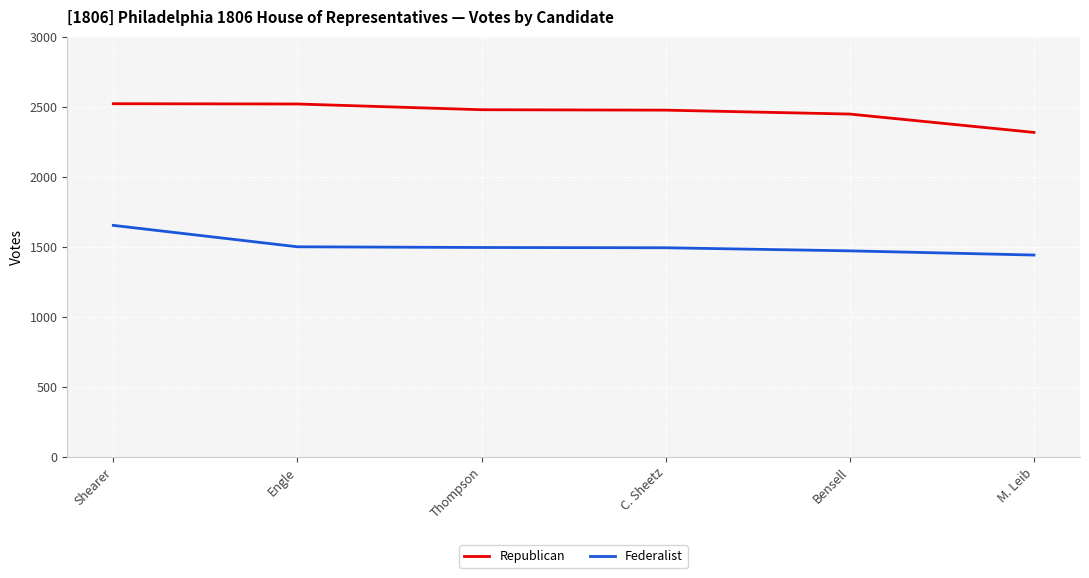

What is the label of the 1st point from the right?

M. Leib